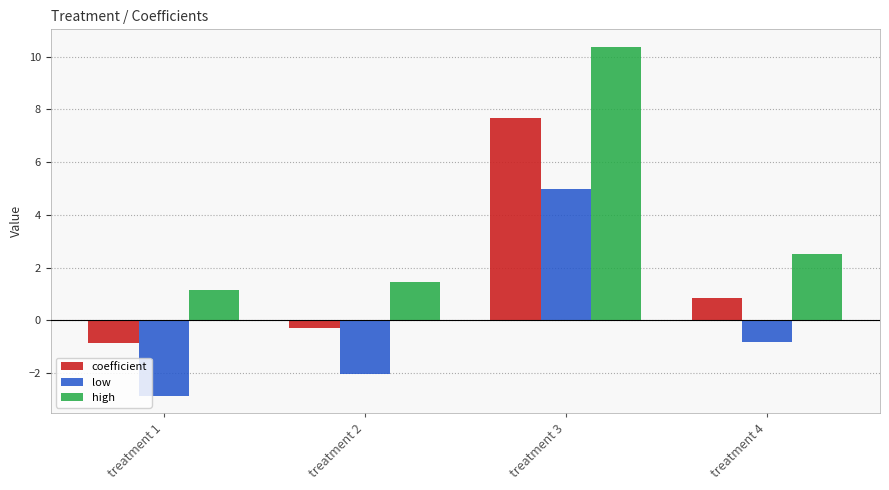

Which label corresponds to the smallest value in the chart?

treatment 1